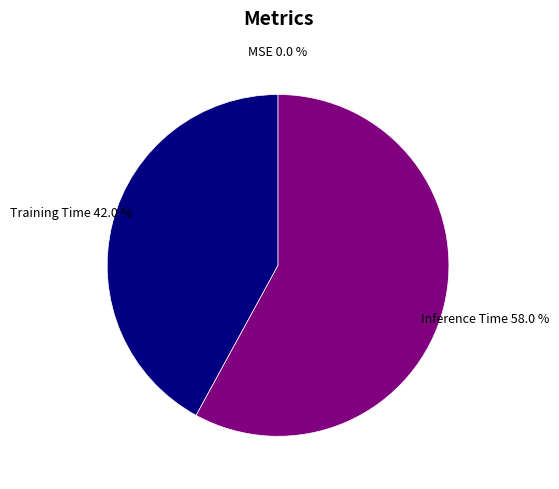

To the nearest percent, what is the difference between the largest and smallest slice percentages?

58%